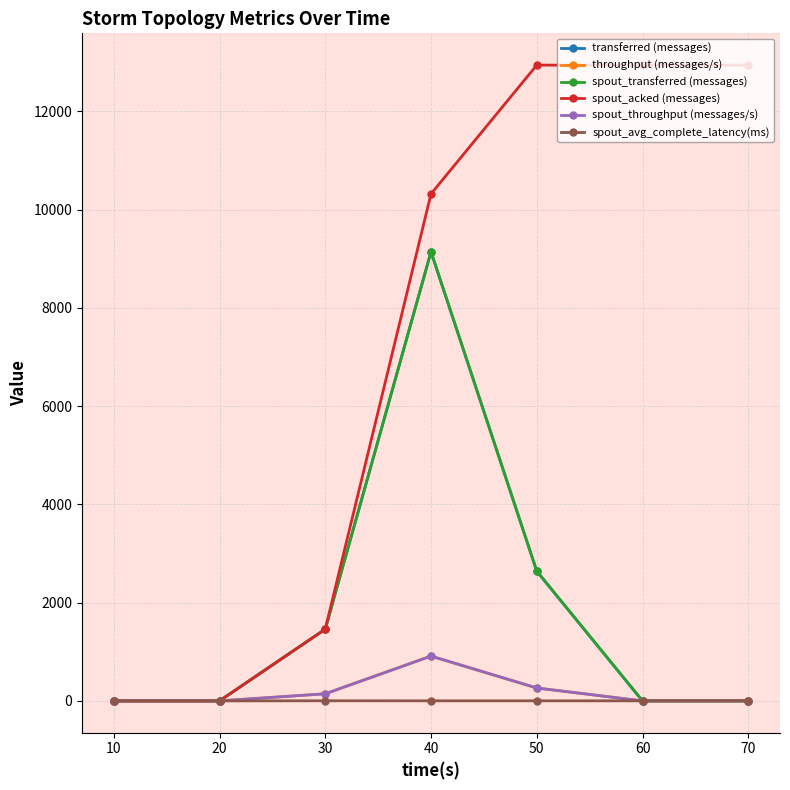

Reading left to right, transcribe all the data shown in this chart.

transferred (messages): 0.0	0.0	1460.0	9140.0	2640.0	0.0	0.0
throughput (messages/s): 0.0	0.0	145.0	912.0	263.0	0.0	0.0
spout_transferred (messages): 0.0	0.0	1460.0	9140.0	2640.0	0.0	0.0
spout_acked (messages): 0.0	0.0	1460.0	10320.0	12940.0	12940.0	12940.0
spout_throughput (messages/s): 0.0	0.0	145.0	912.0	263.0	0.0	0.0
spout_avg_complete_latency(ms): 0.0	0.0	2.7	1.5	1.5	1.5	1.5